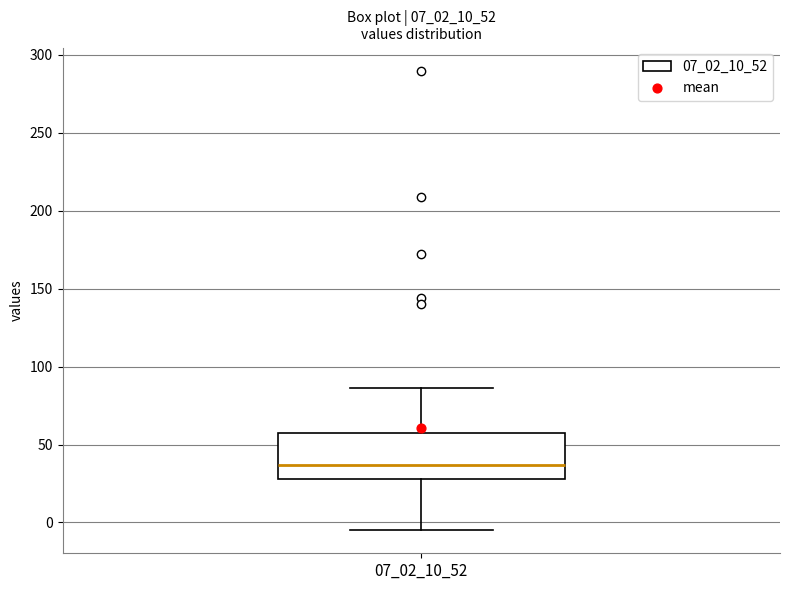

Where does the median line of the box at x = 07_02_10_52 sit on the y-axis? The values are not printed on the chart, so give them approximately, as read against the axis.

35